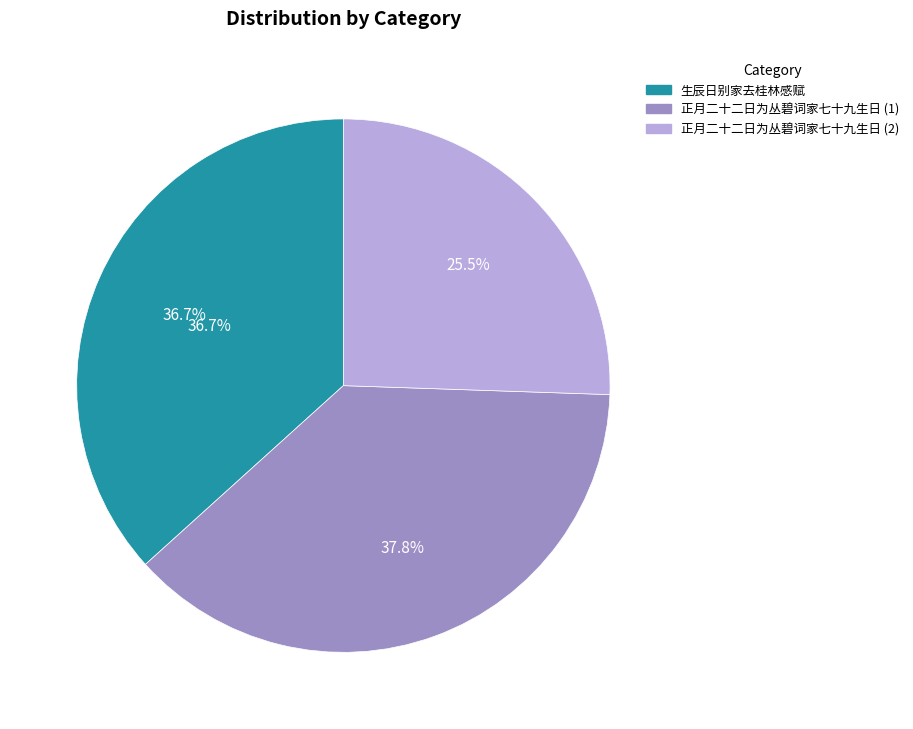

Which category has the smallest portion of the pie?

正月二十二日为丛碧词家七十九生日寄此为寿